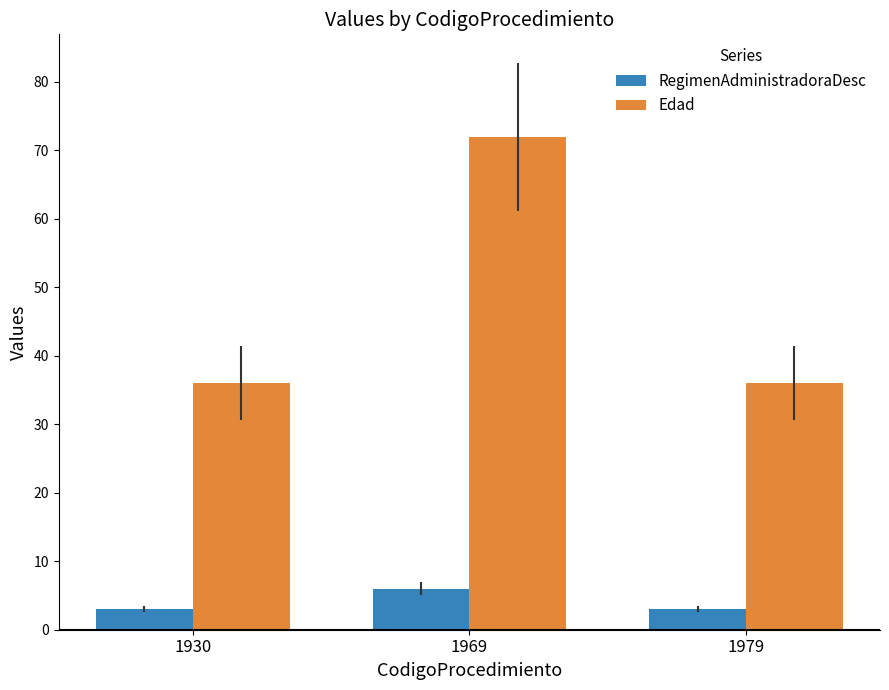

Is it true that RegimenAdministradoraDesc equals 3 at 1979?

True